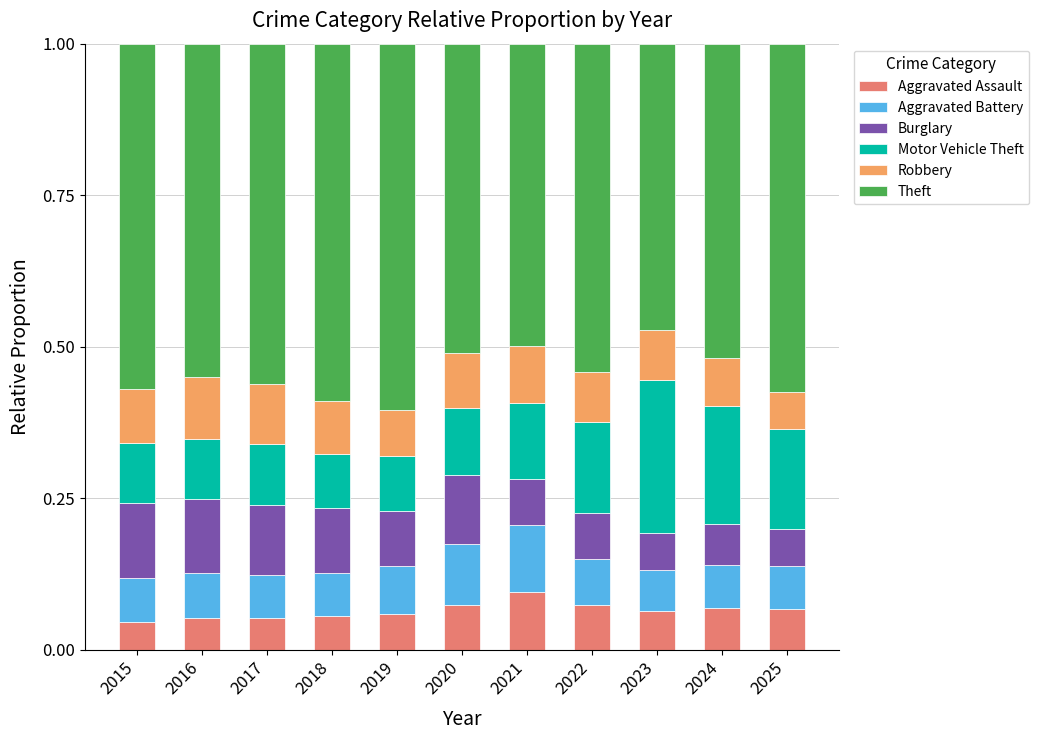

Is it true that Aggravated Assault equals 0.1 at 2015?

False